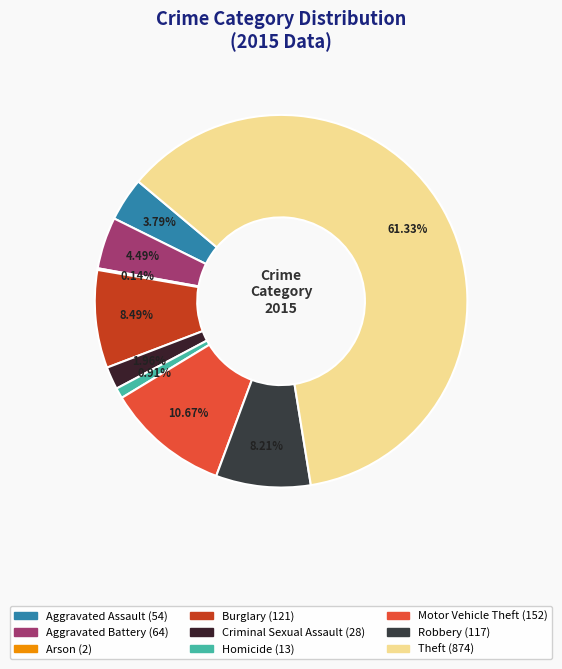

What is the largest slice in the pie chart?

Theft